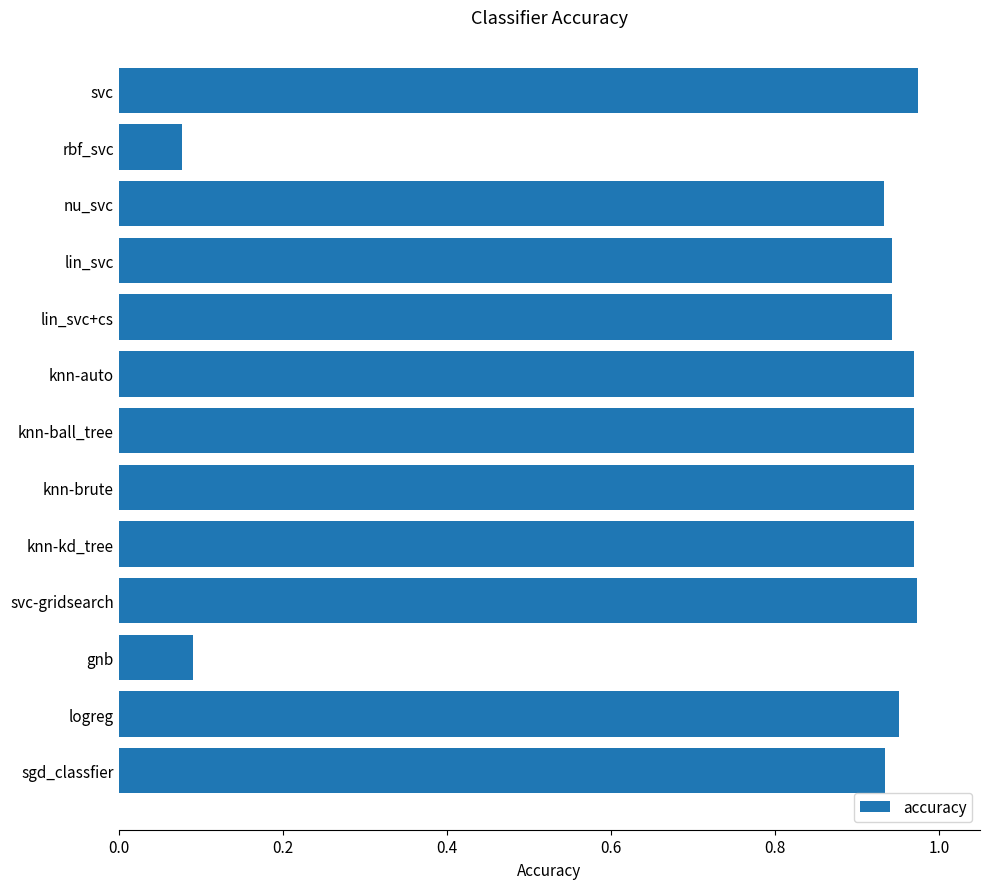

What is the sum of all values?

10.7